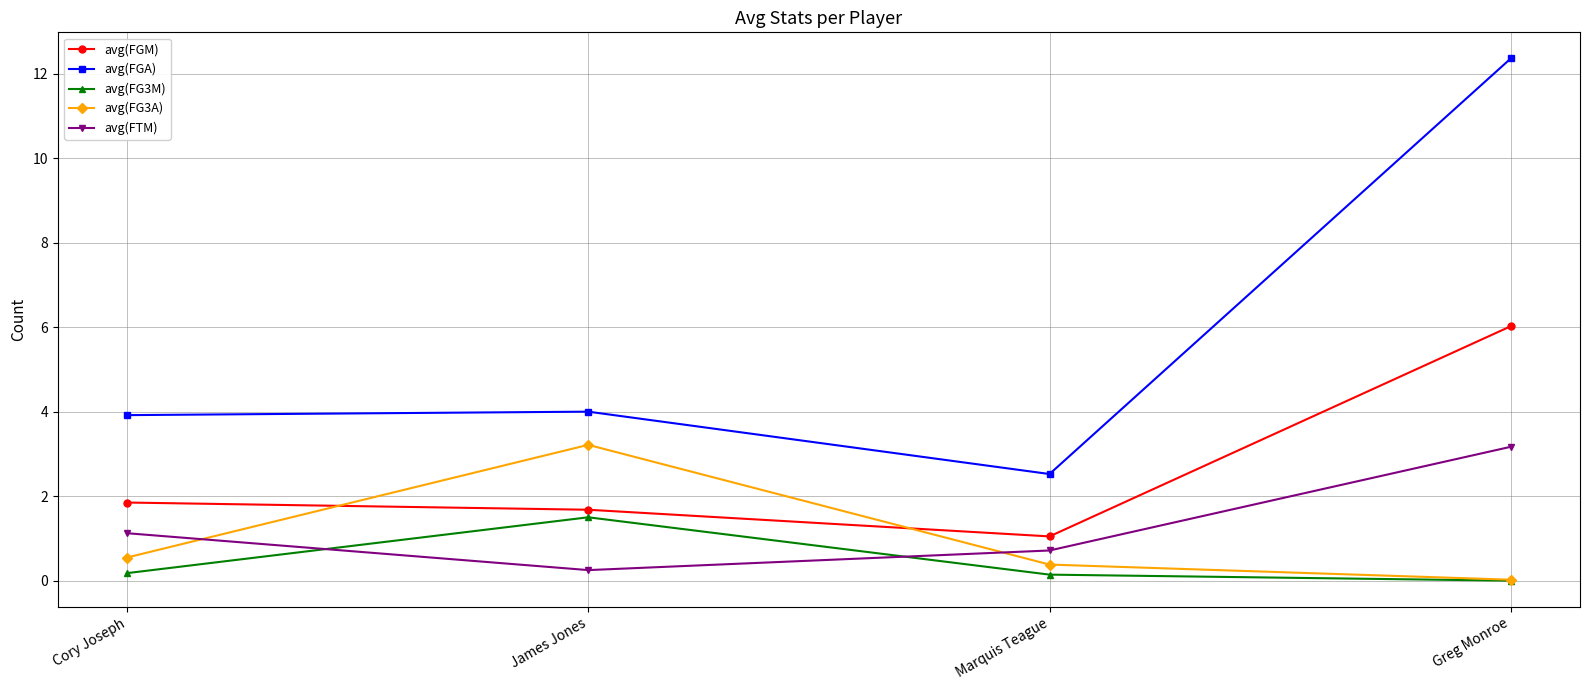

What is the average value of the avg(FGA) series?

5.7